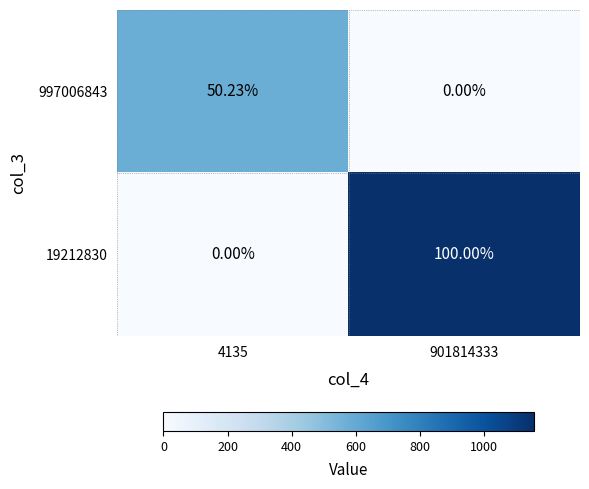

How many positive values does the 997006843 series have?

1